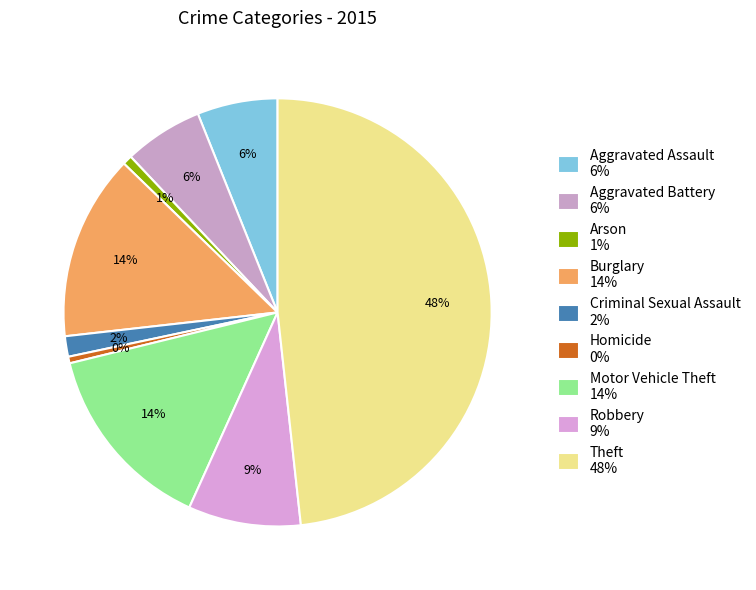

To the nearest percent, what portion does Arson represent?

1%